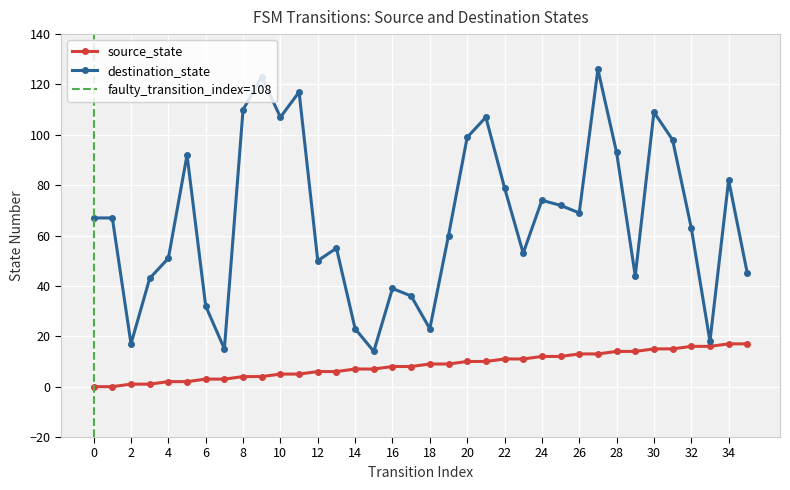

True or false: source_state has a value of 7 at 23.

False